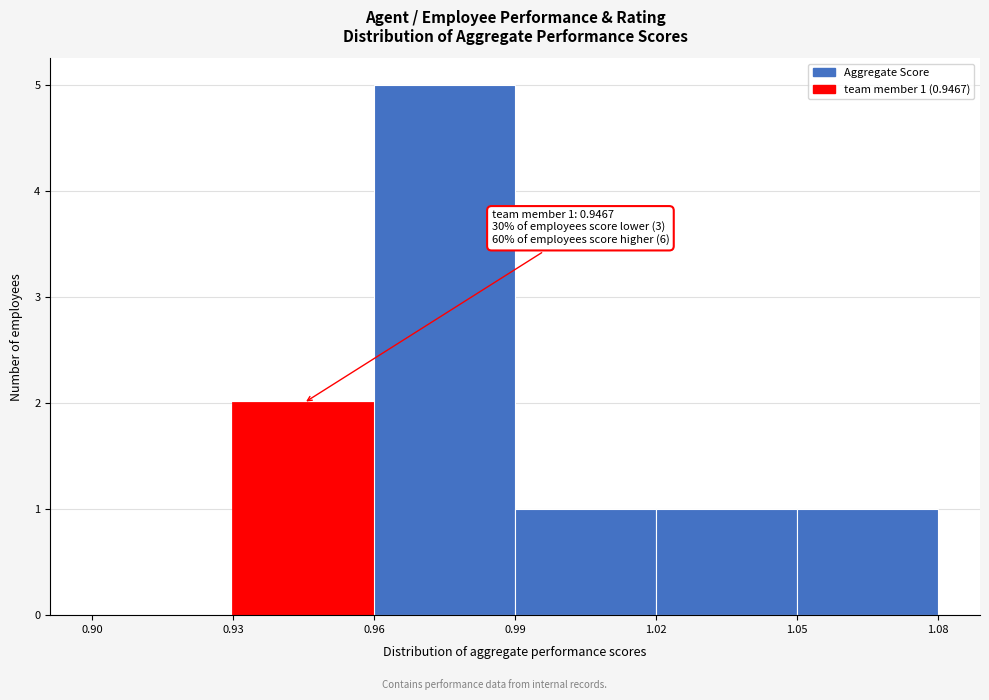

Over which range of the x-axis is the bar tallest?

0.96 to 0.99